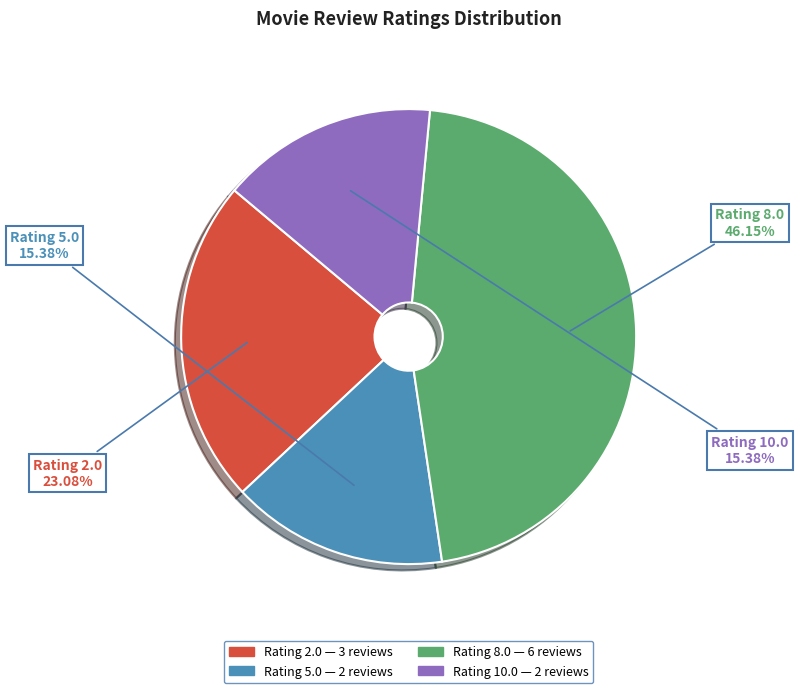

To the nearest percent, what portion does Rating 10.0 represent?

15%